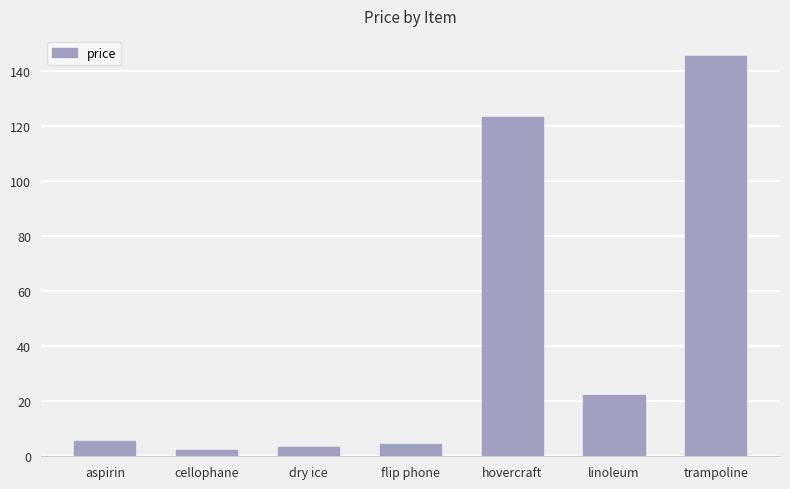

Read the value at dry ice.

3.5